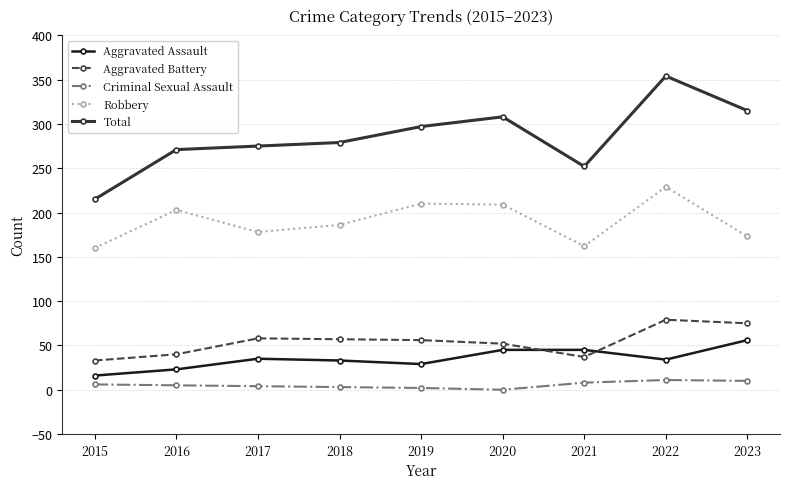

What is the sum of all Aggravated Assault values?

316